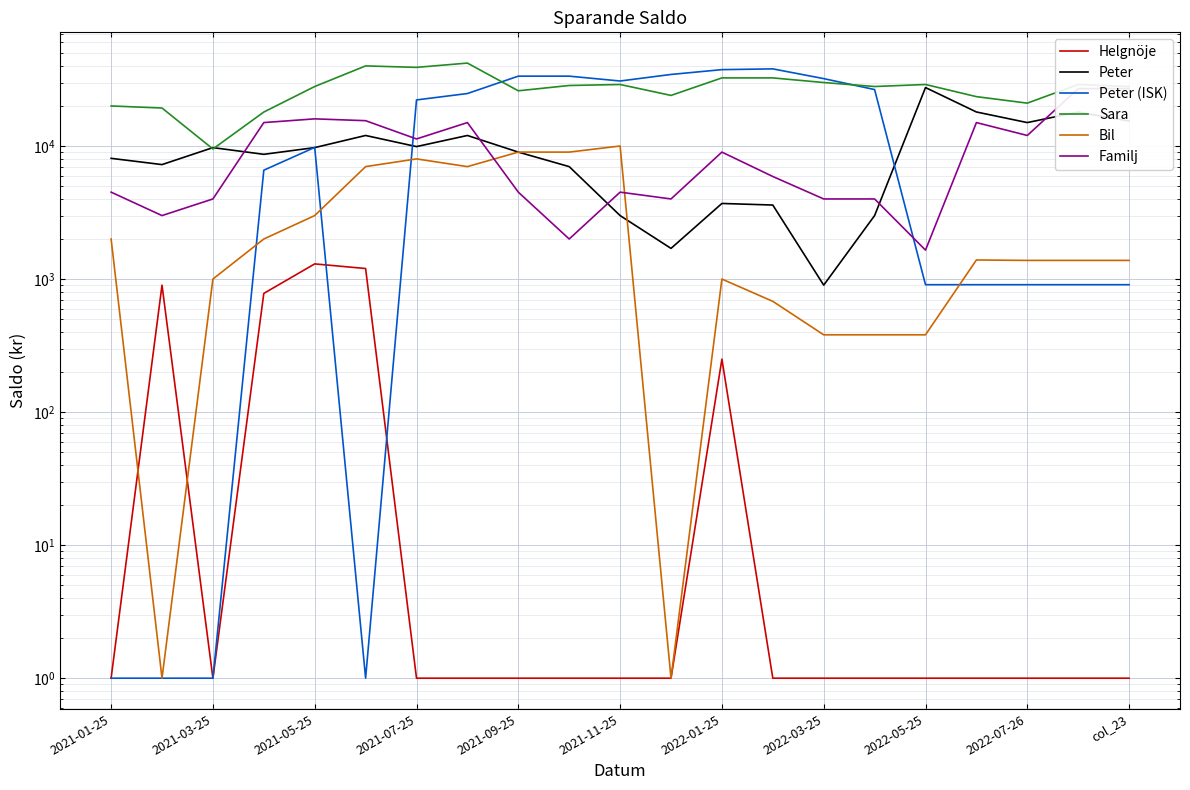

Which series changed the most between 2021-03-25 and 2022-07-26?

Peter (ISK)